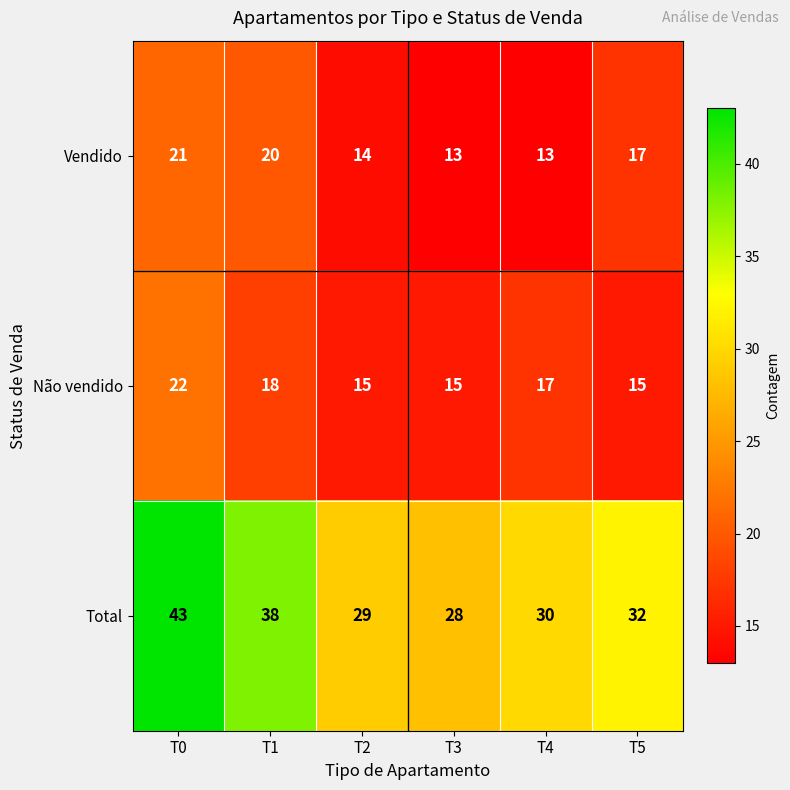

Between T0 and T3, which series saw the biggest shift?

Total